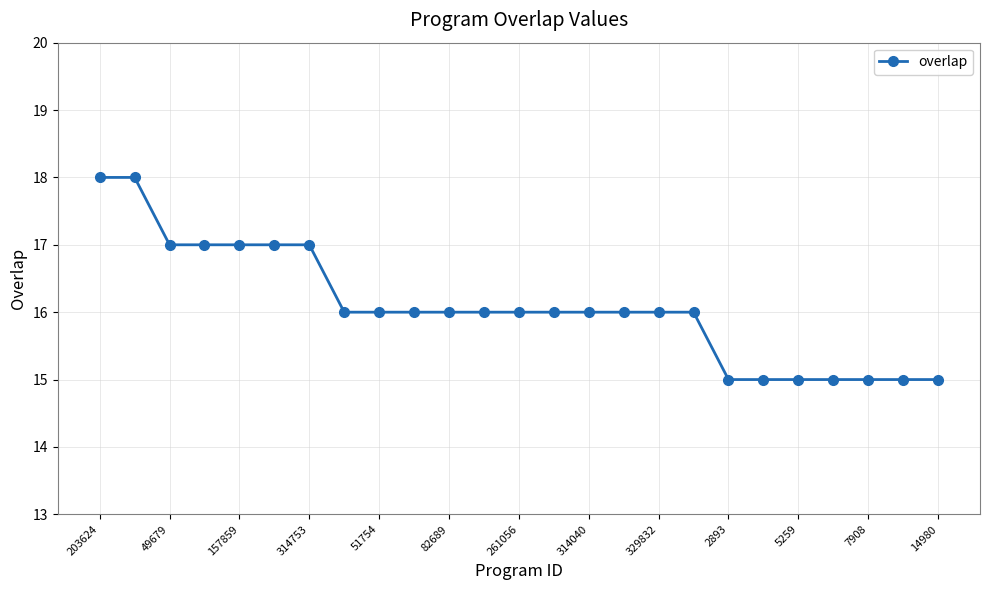

What is the value of the 23rd point from the left?

15